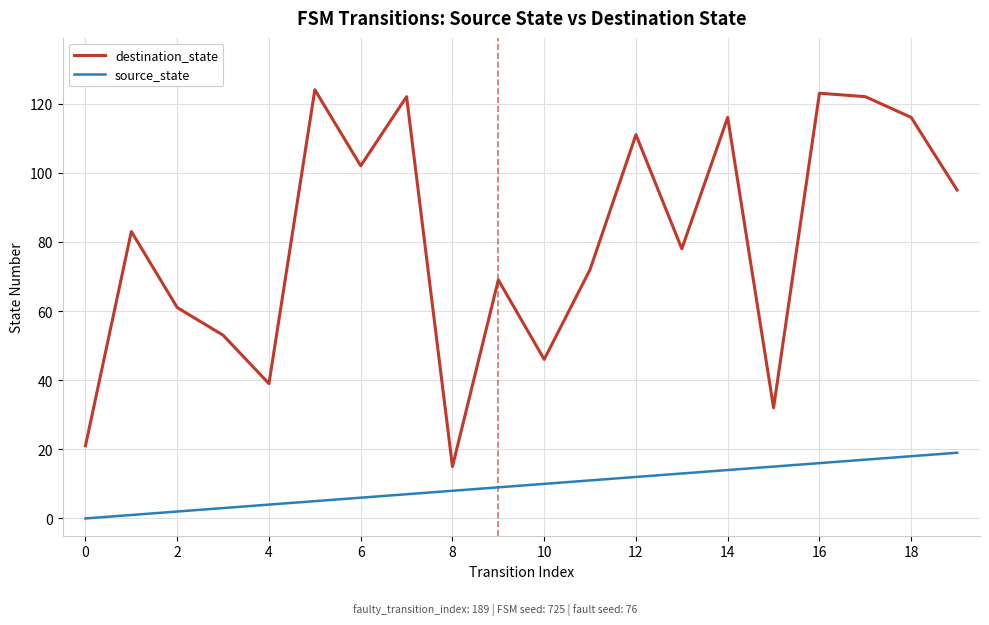

True or false: destination_state and source_state cross at least once.

False